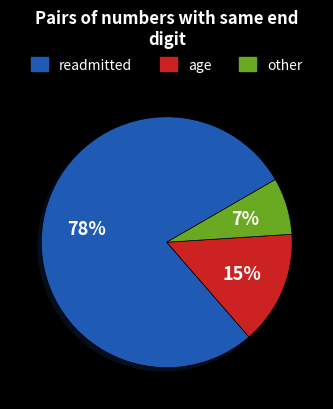

Which slice represents more than half of the pie?

readmitted